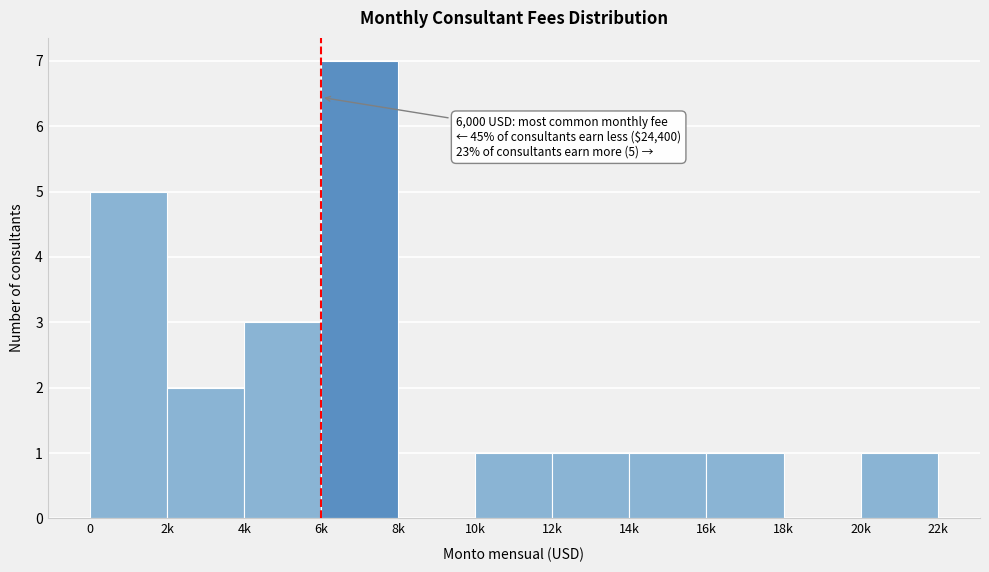

Reading left to right, what are all the values shown in this chart?

0=5	2k=2	4k=3	6k=7	8k=0	10k=1	12k=1	14k=1	16k=1	18k=0	20k=1